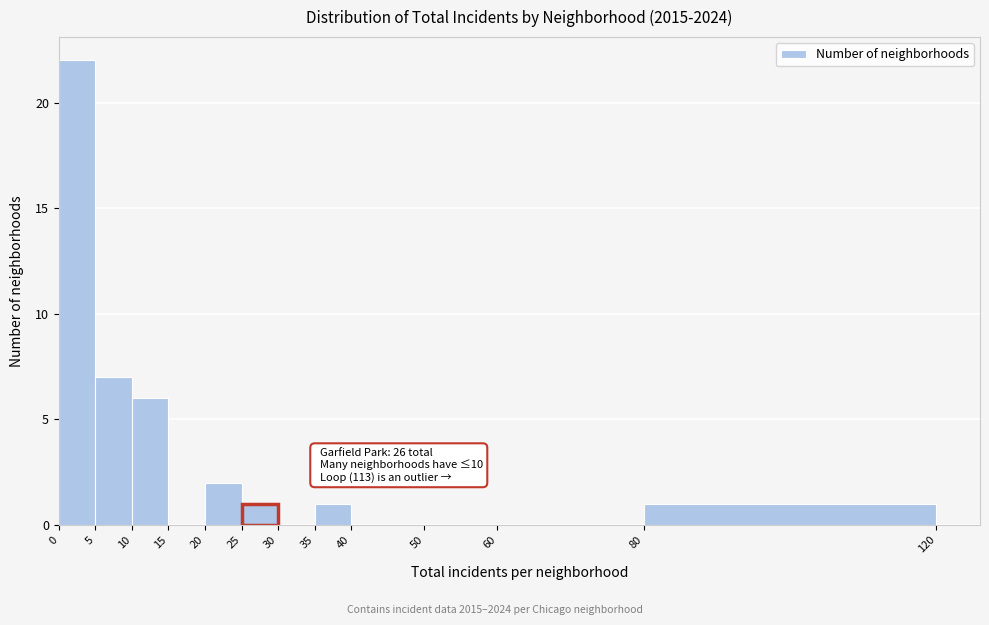

Over which range of the x-axis is the bar tallest?

0 to 5